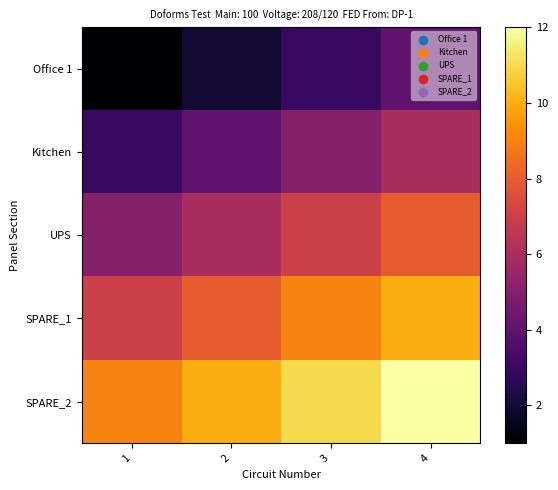

Rank the series by their maximum value, from highest to lowest.

SPARE_2, SPARE_1, UPS, Kitchen, Office 1